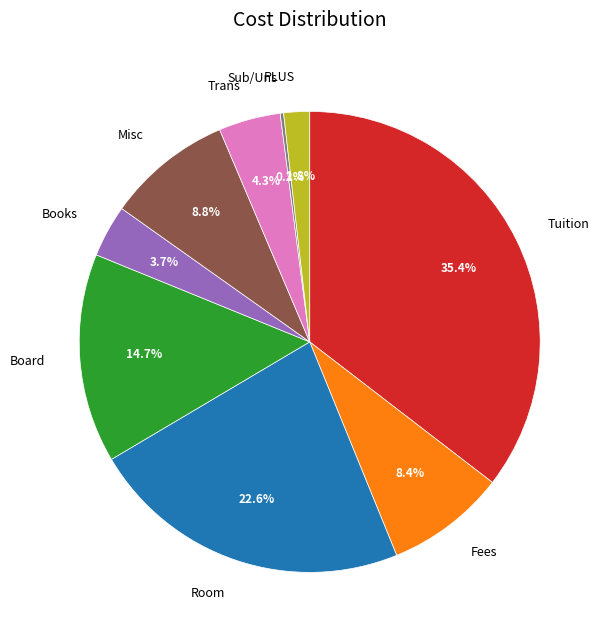

What is the total percentage of Books and Room?

26.3%